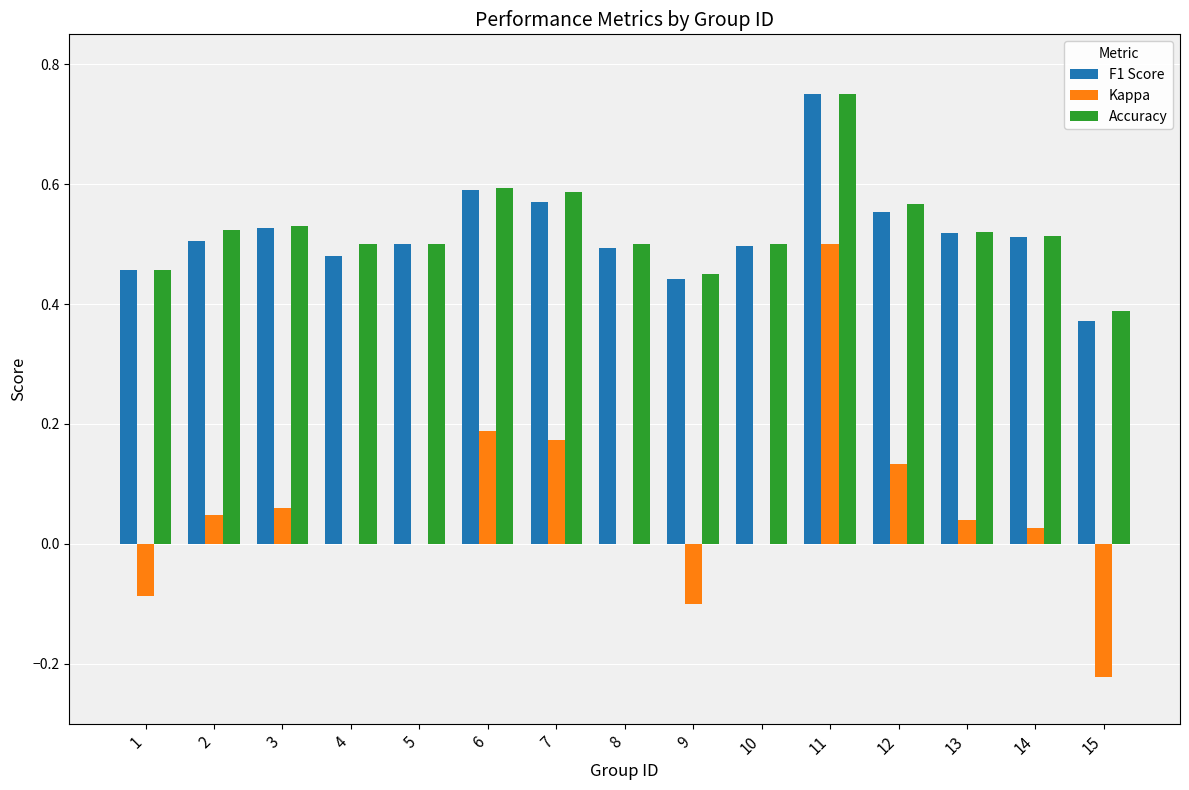

Is it true that F1 Score equals 0.4 at 15?

True